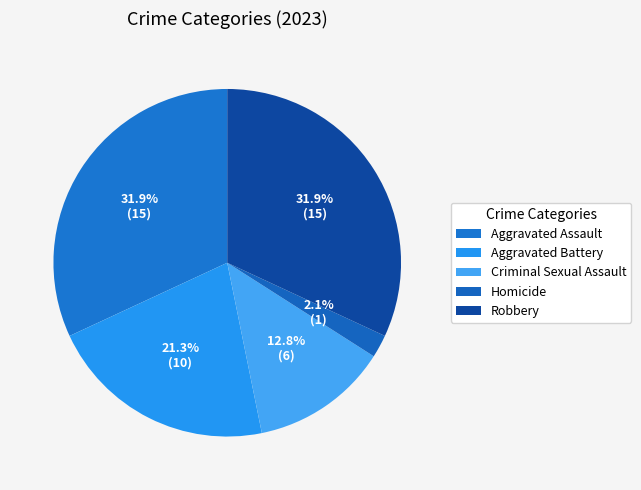

How much of the chart is everything except Aggravated Battery?

78.7%